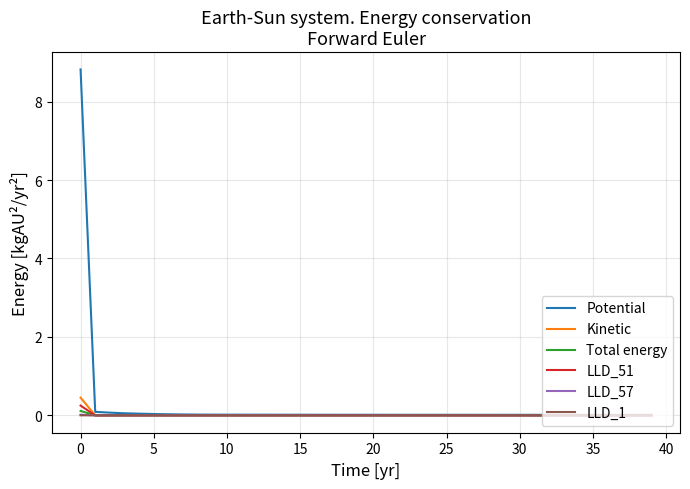

What is the maximum value for Potential?

8.8